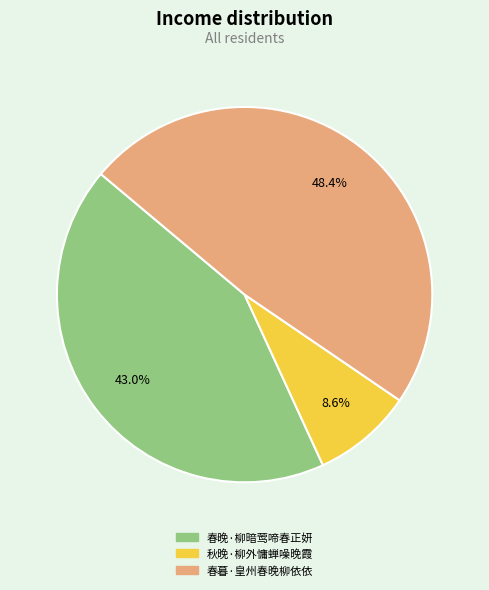

Combined, what portion of the pie is 春暮·皇州春晚柳依依 and 春晚·柳暗莺啼春正妍?

91.4%